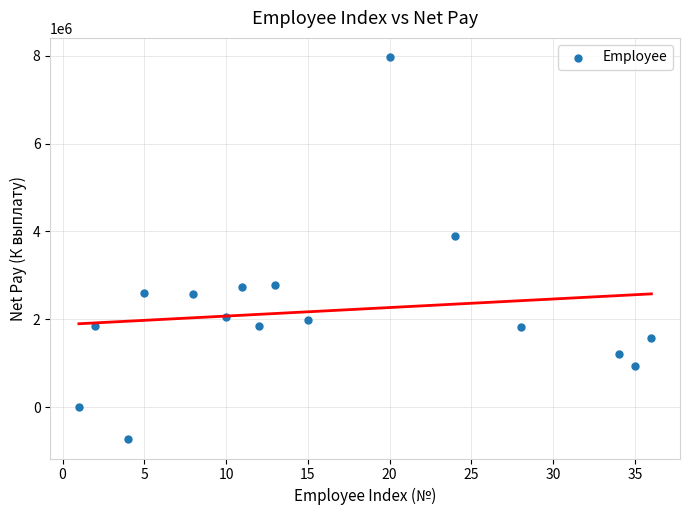

What Y value in the scatter plot is closest to 3619692?

3886394.2